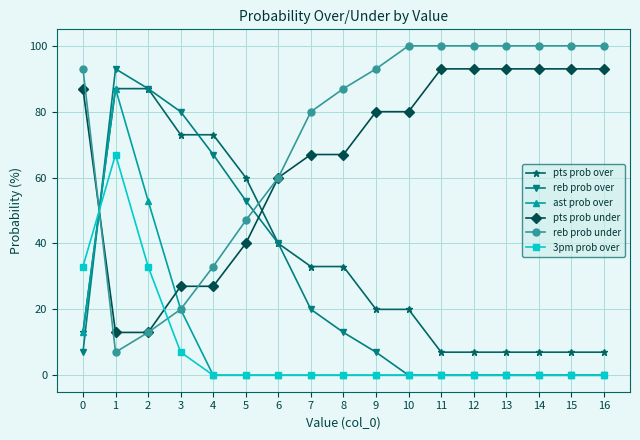

What are all the series names shown in the legend?

pts prob over, reb prob over, ast prob over, pts prob under, reb prob under, 3pm prob over